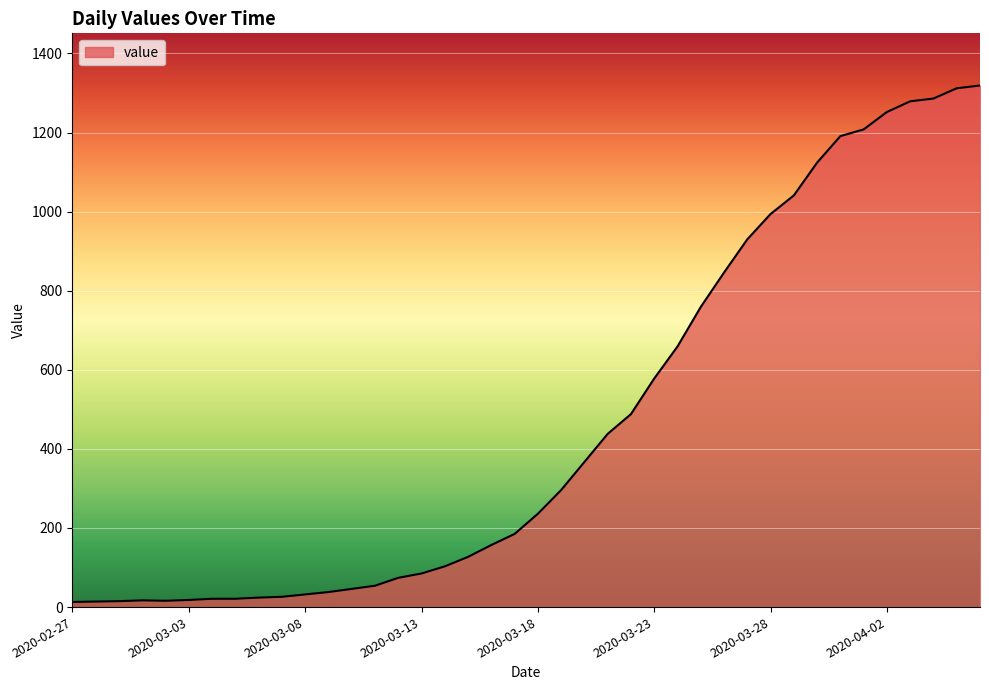

What is the greatest value displayed?

1319